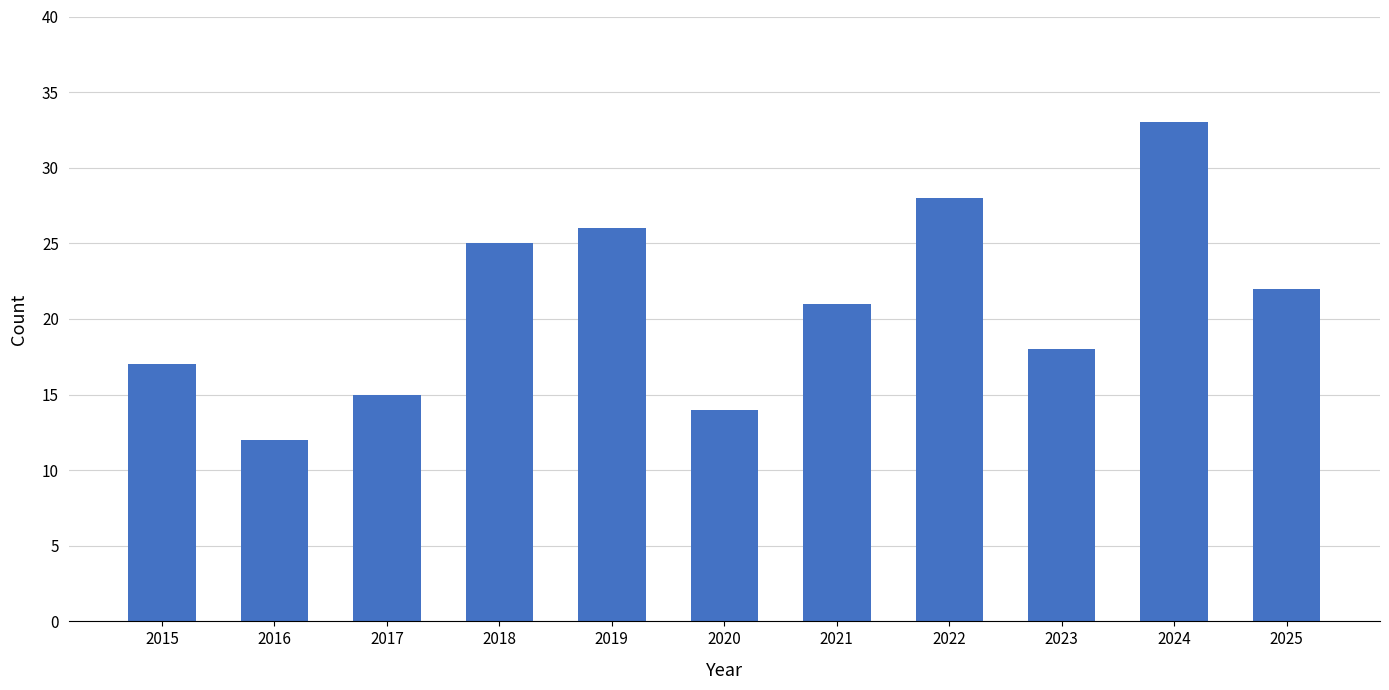

Which label corresponds to the smallest value in the chart?

2016